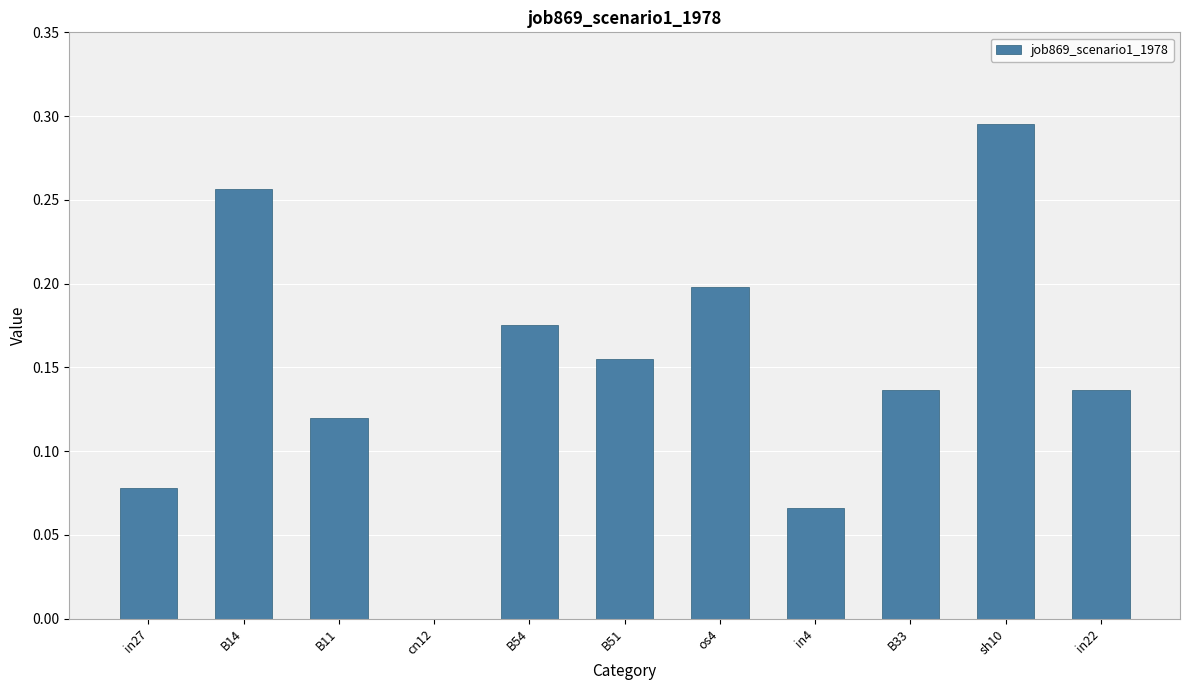

Which has a higher value, B33 or os4?

os4